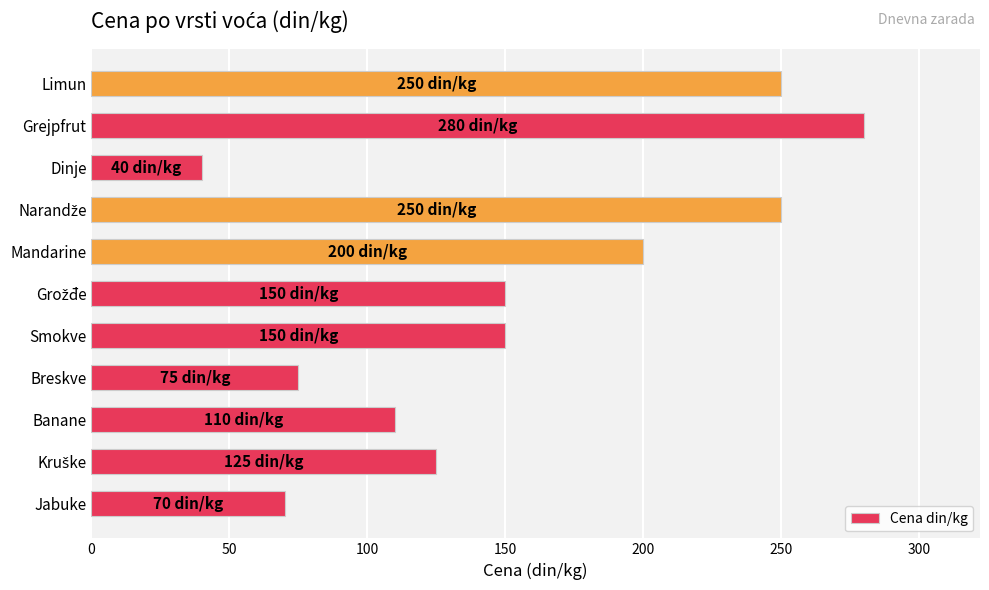

True or false: the data shows 35 at Jabuke.

False